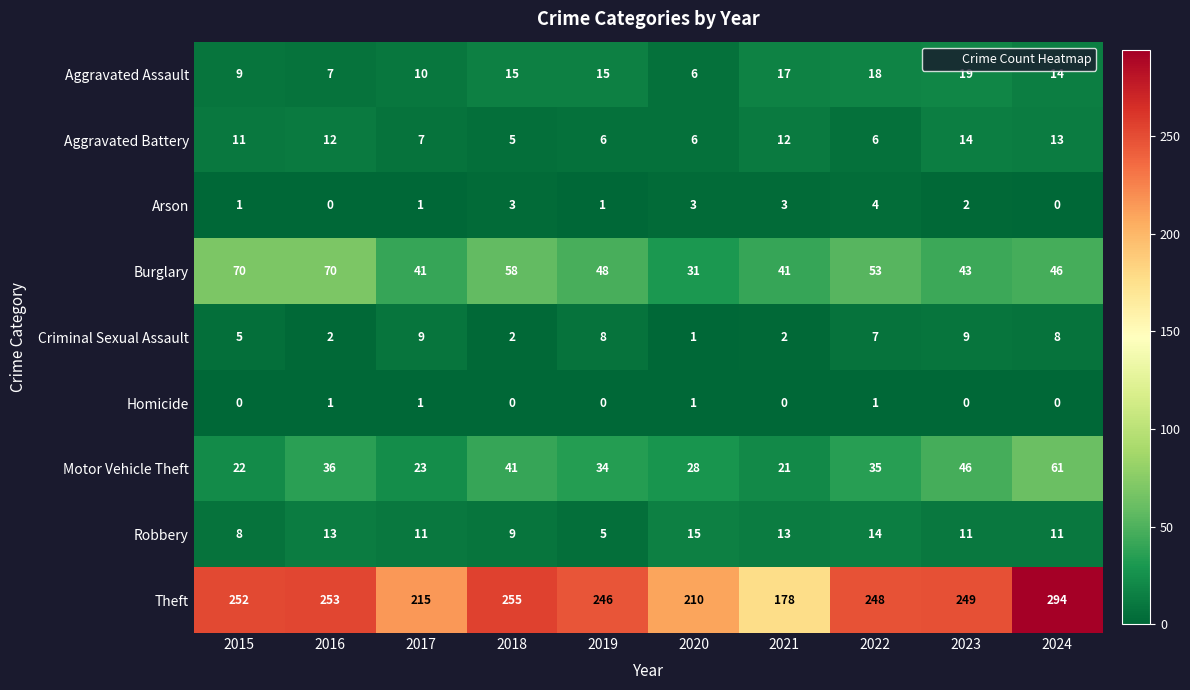

List the series in order of their peak value, highest first.

Theft, Burglary, Motor Vehicle Theft, Aggravated Assault, Robbery, Aggravated Battery, Criminal Sexual Assault, Arson, Homicide